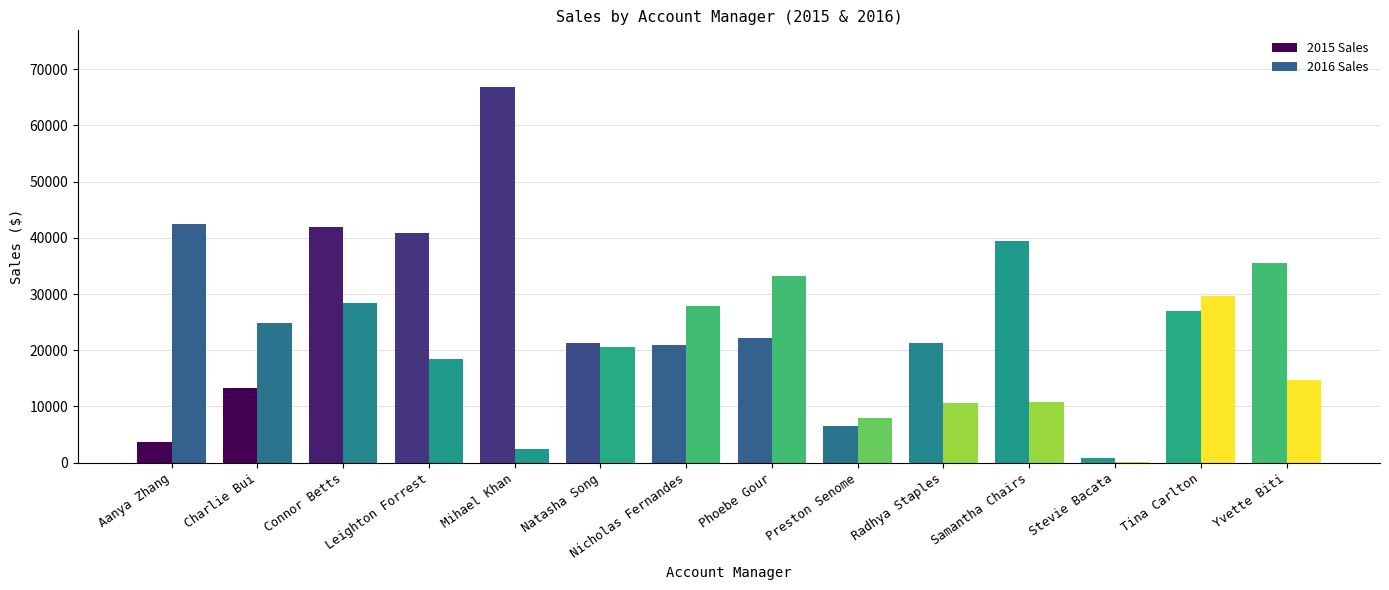

What is the minimum value shown in the chart?

91.1